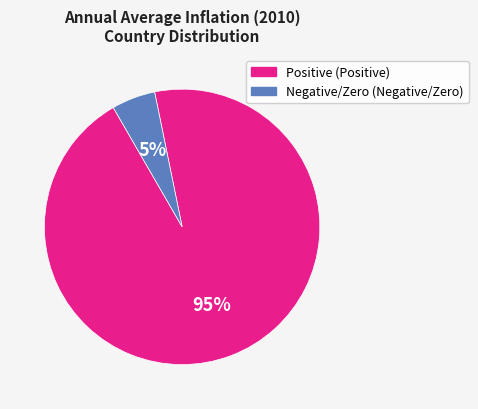

To the nearest percent, what is the difference between the largest and smallest slice percentages?

90%